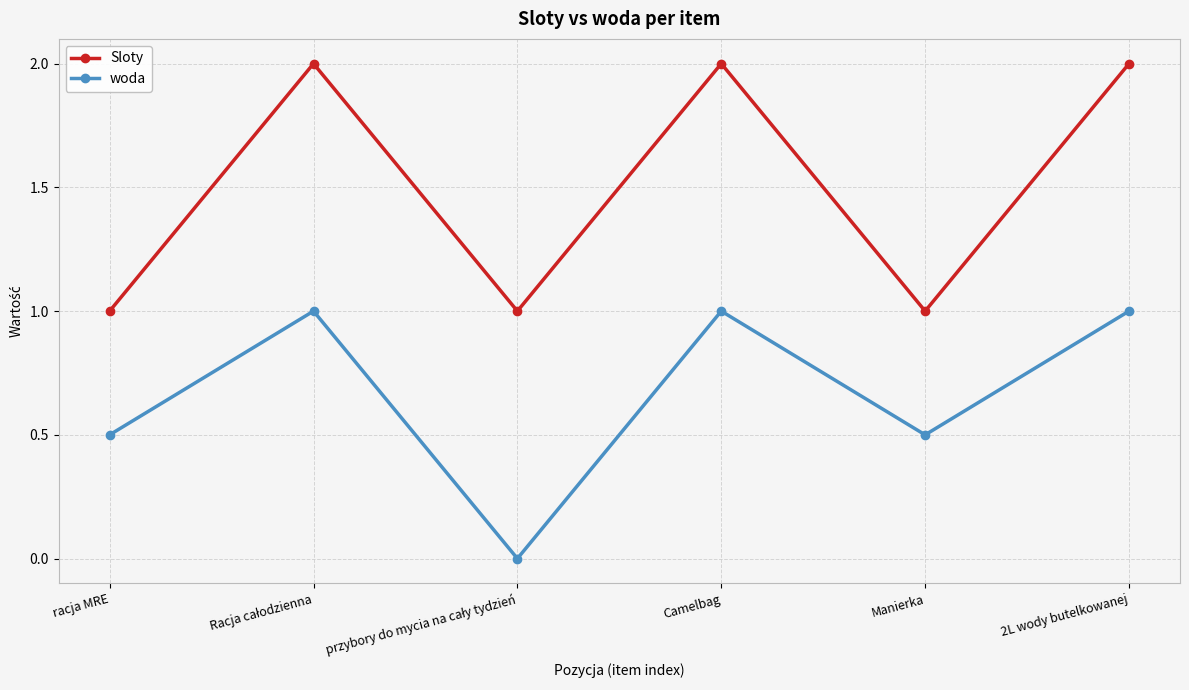

What is the label of the 1st point from the right?

2L wody butelkowanej